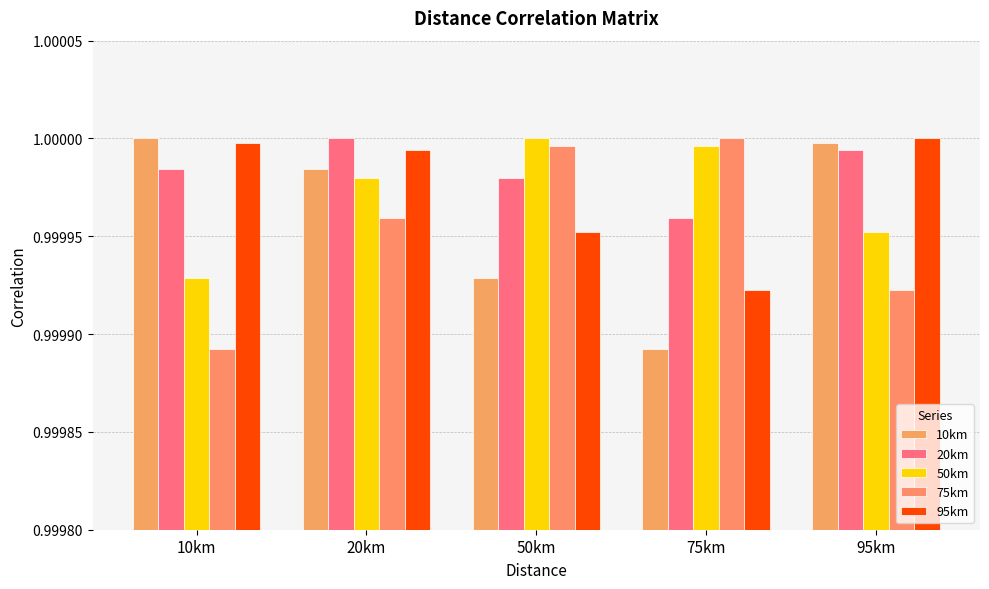

Which category has the lowest value across all series?

75km